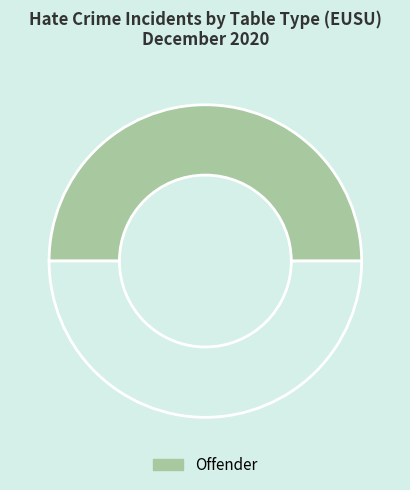

Is there any slice that represents more than half of the pie?

Yes